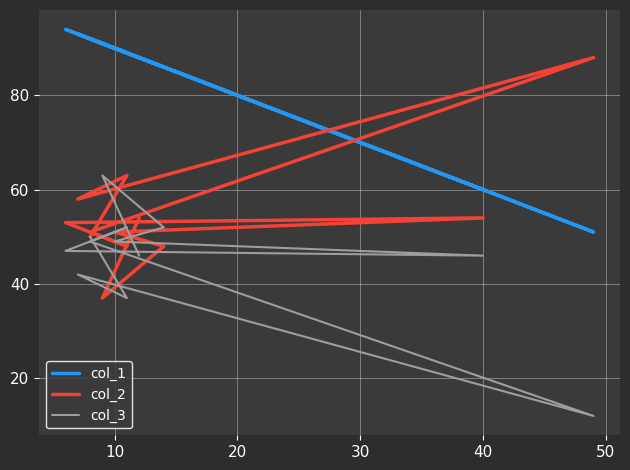

What are all the series names shown in the legend?

col_1, col_2, col_3